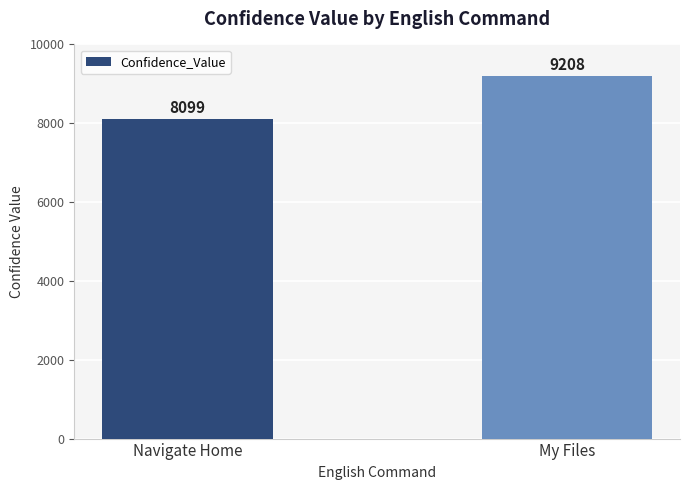

How many bars are there in total?

2